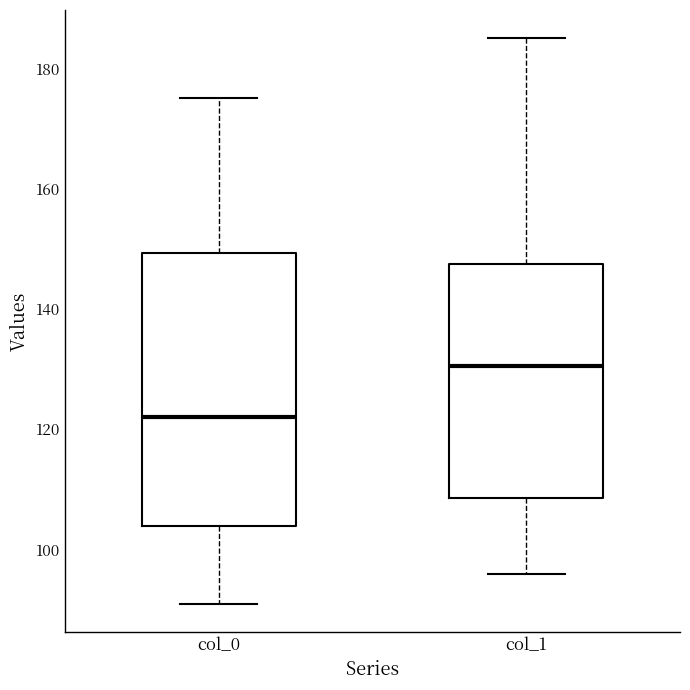

Reading left to right, transcribe this box plot: for each box, give where its median line is, the range the box spans, and where its two whiskers end, as read against the y-axis. The values are not printed on the chart, so give them approximately, as read against the axis.

col_0: median 122, box 104 to 150, whiskers 92 to 176
col_1: median 130, box 108 to 148, whiskers 96 to 186